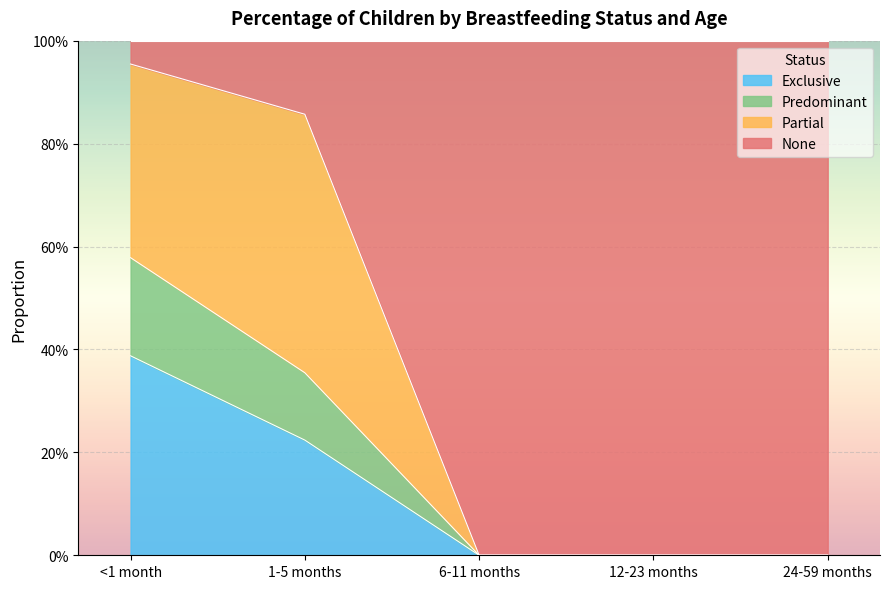

Is the value of None at <1 month greater than the value of Predominant at 12-23 months?

Yes